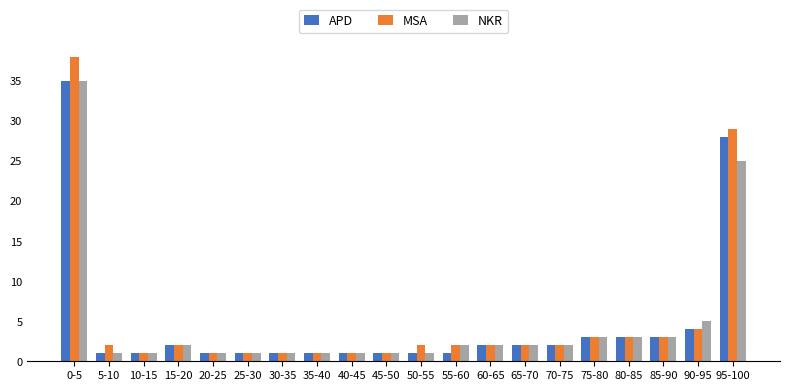

Which series has the widest spread of values?

MSA